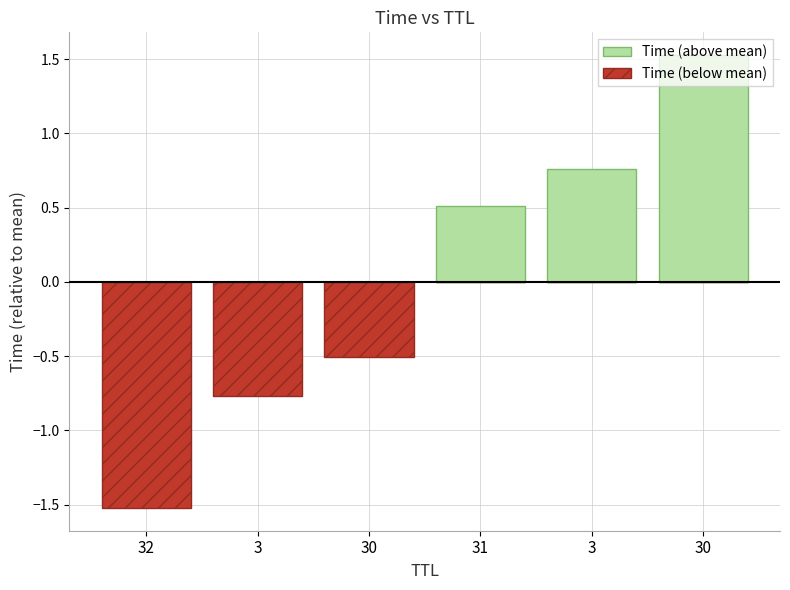

At which category is the sum across all series the highest?

30